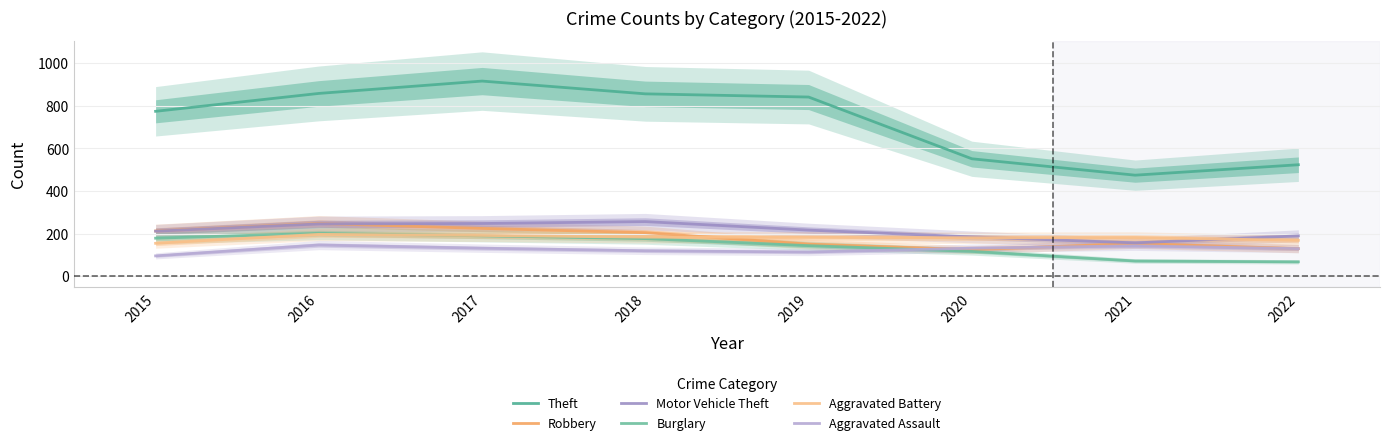

What is the sum of all Aggravated Assault values?

1006